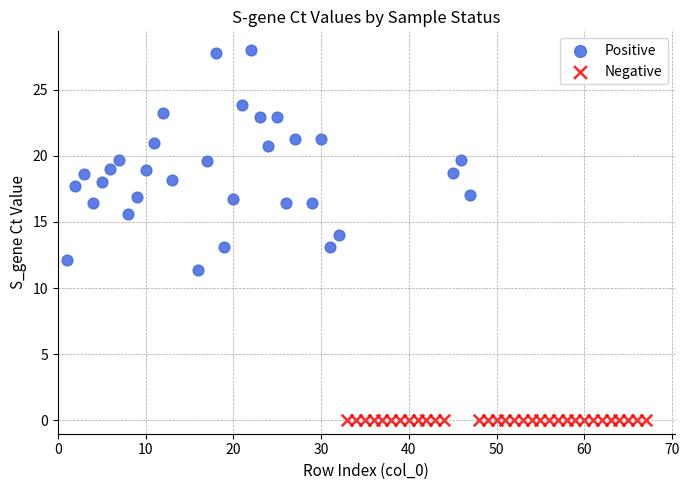

Which series reaches the maximum Y coordinate?

Positive